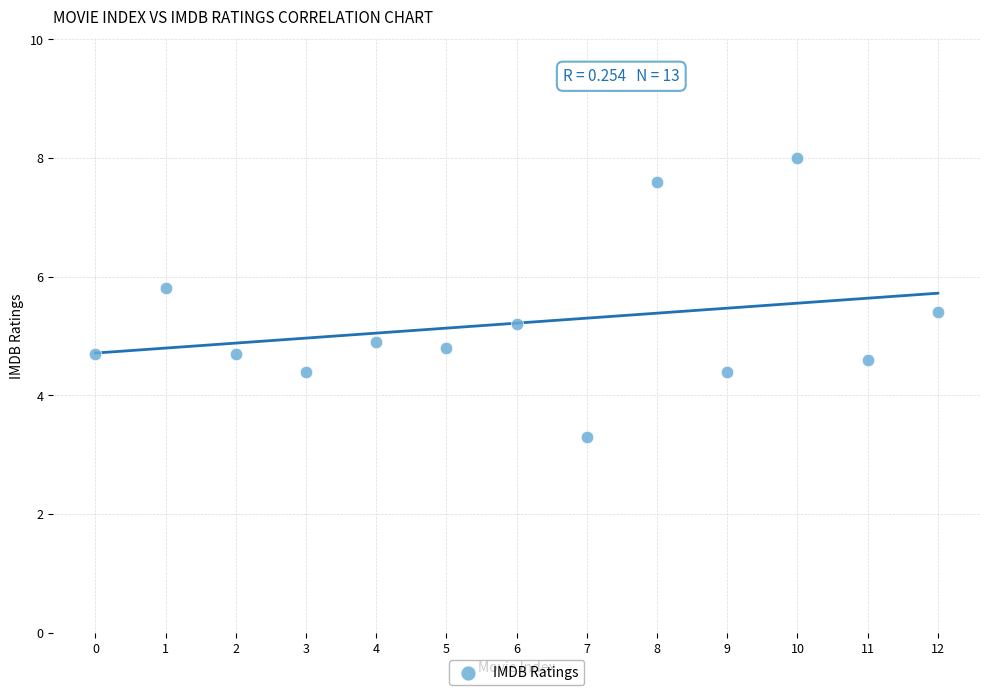

What is the range of Y values (max minus min)?

4.7